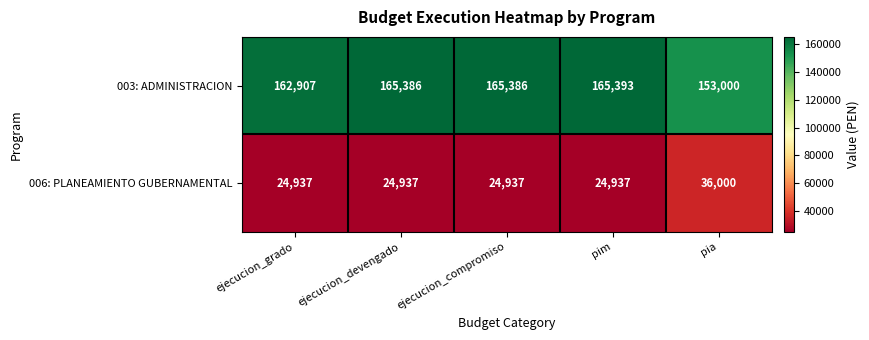

List the series in order of their peak value, lowest first.

006: PLANEAMIENTO GUBERNAMENTAL, 003: ADMINISTRACION